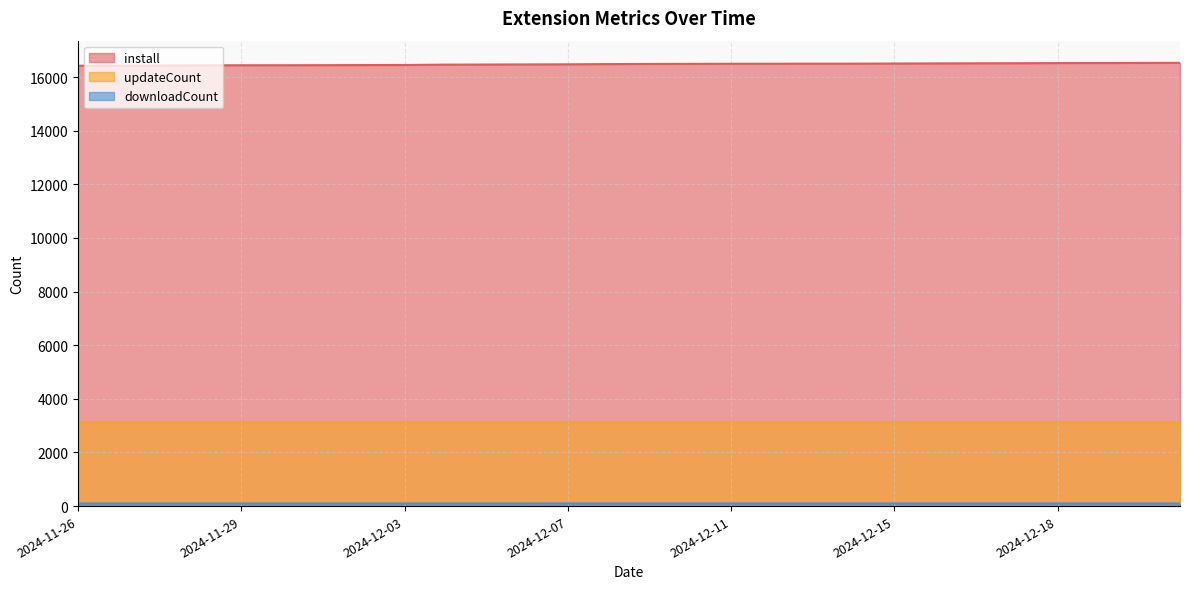

The downloadCount series shows 172 at 2024-12-04. True or false?

False